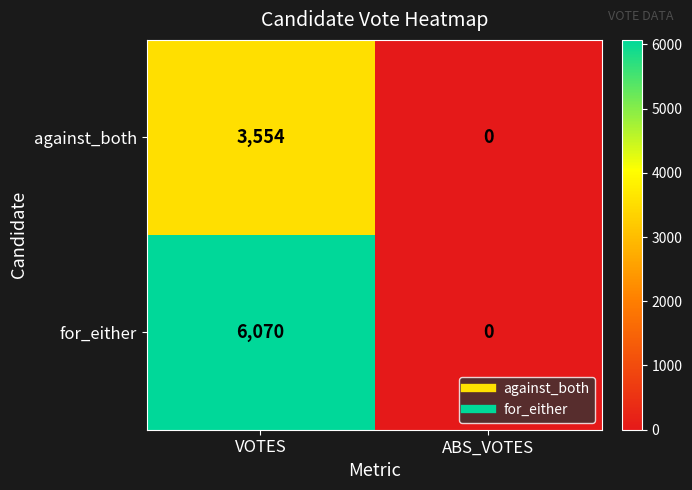

Count the number of data series in this chart.

2